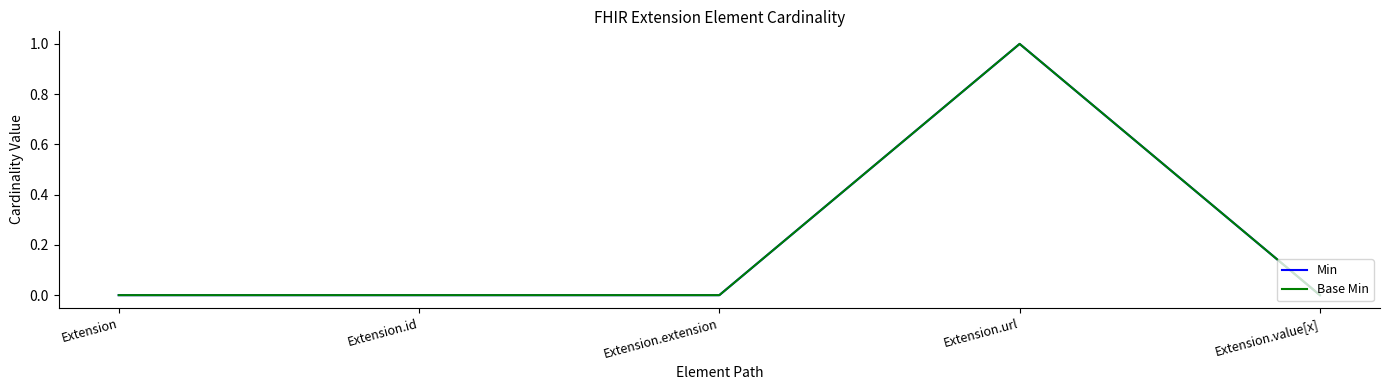

Does the chart have visible grid lines?

No